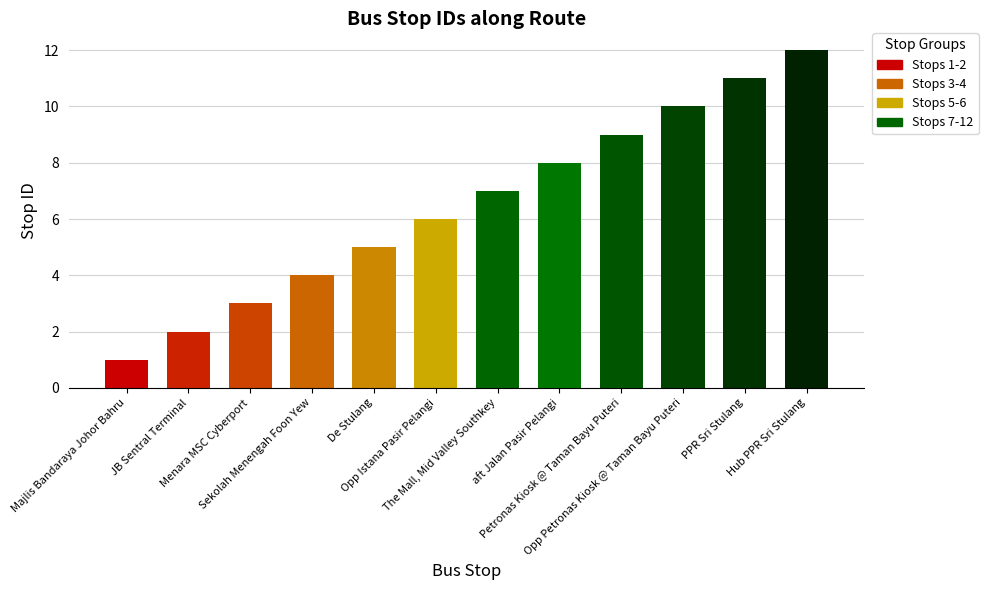

What is the smallest value displayed?

1